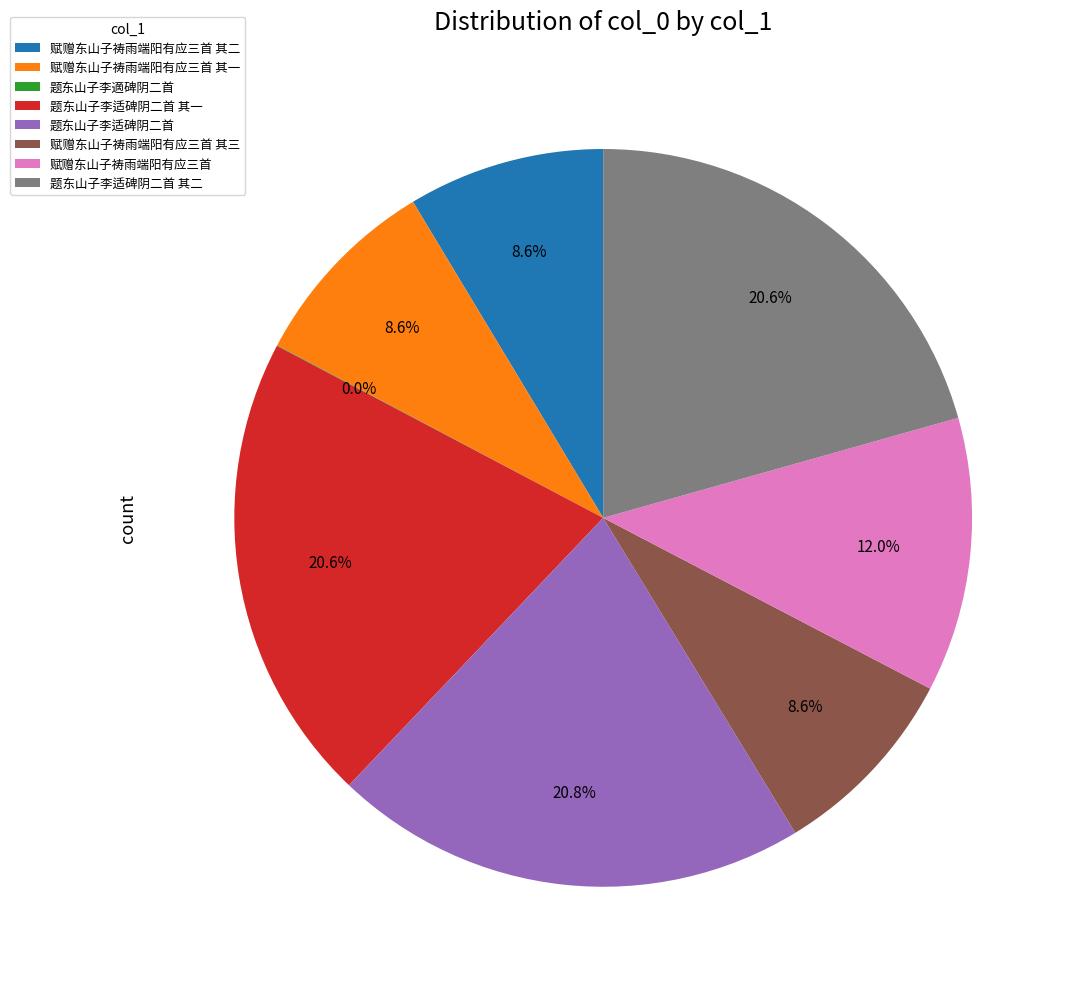

Between 题东山子李适碑阴二首 其一 and 赋赠东山子祷雨端阳有应三首 其一, which is larger?

题东山子李适碑阴二首 其一